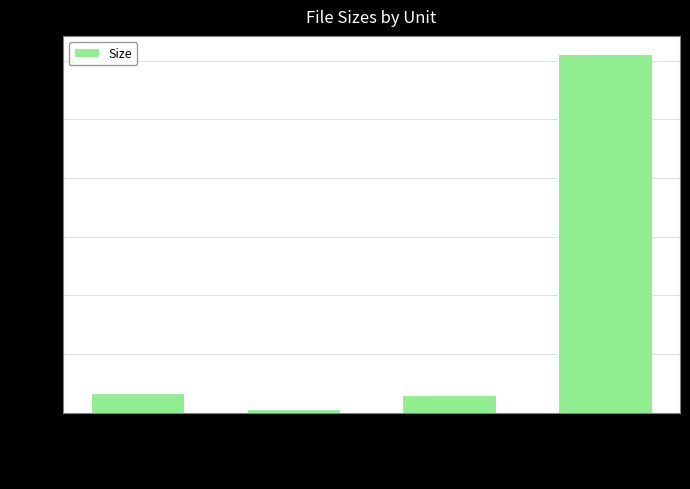

What is the label of the 3rd bar from the right?

K (iak-wowgirls-110817.nfo)